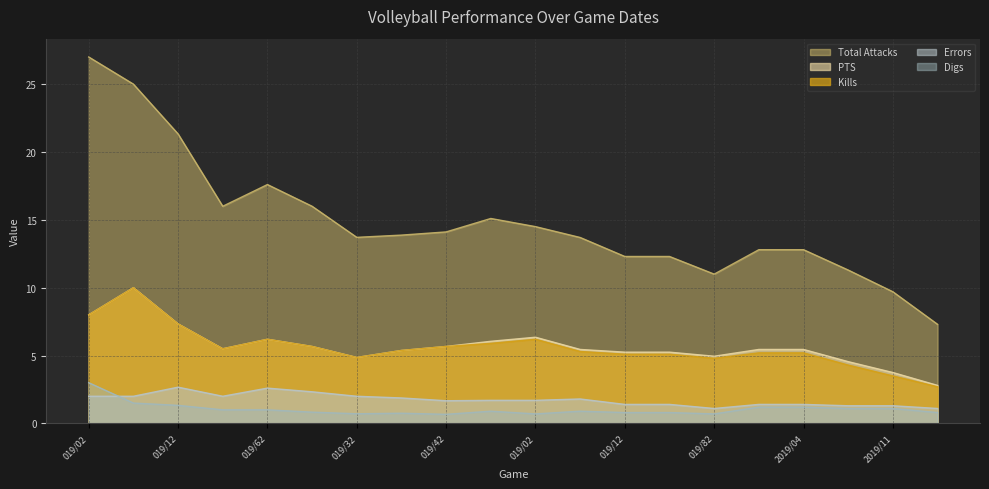

What is the difference between the maximum and minimum values in the Digs series?

2.3